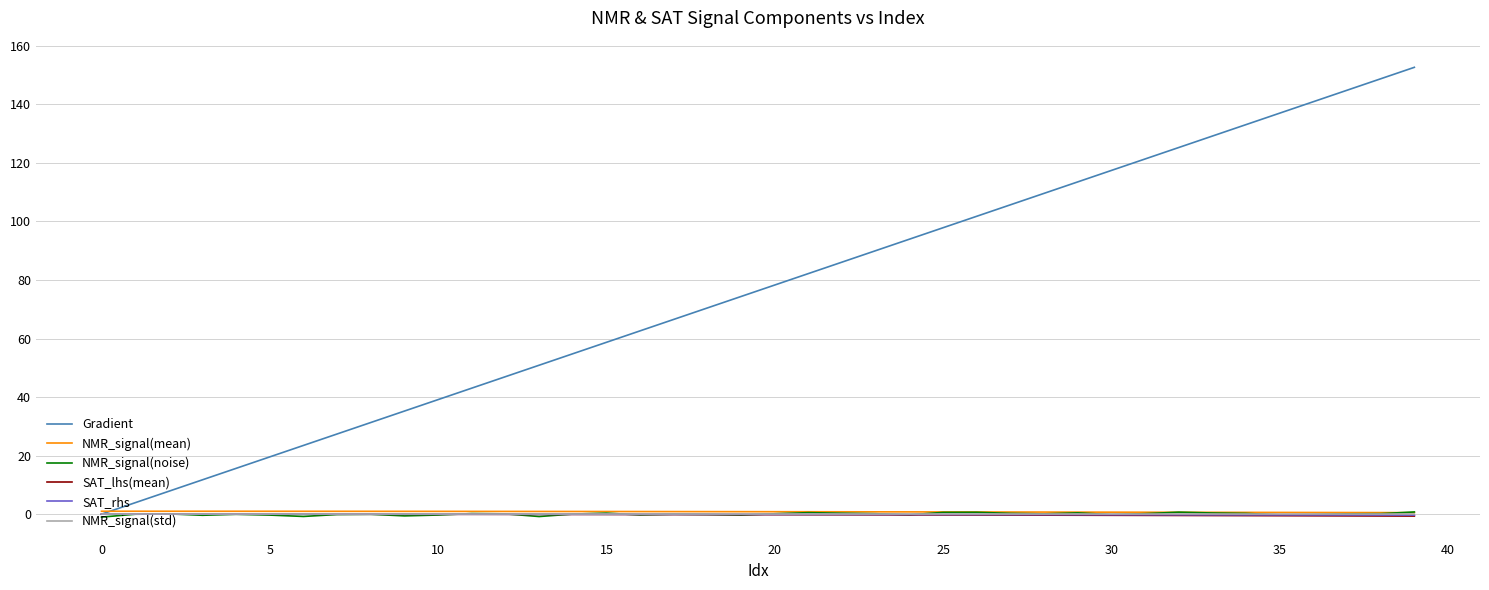

Which series has the largest range (max minus min)?

Gradient